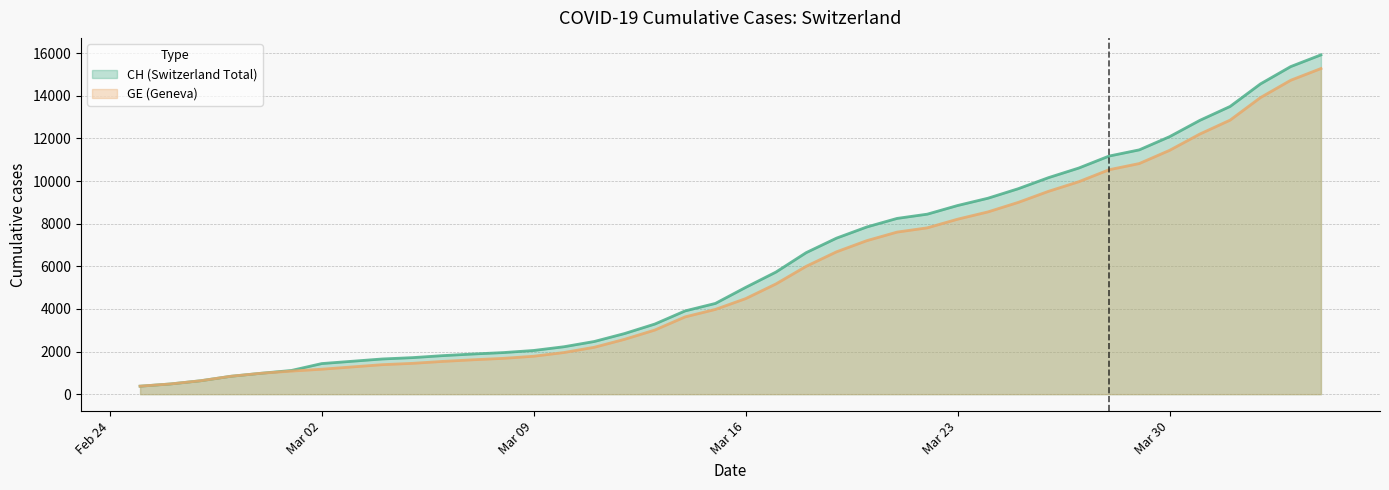

Where is GE nearest to the value 7829?

2020-03-22